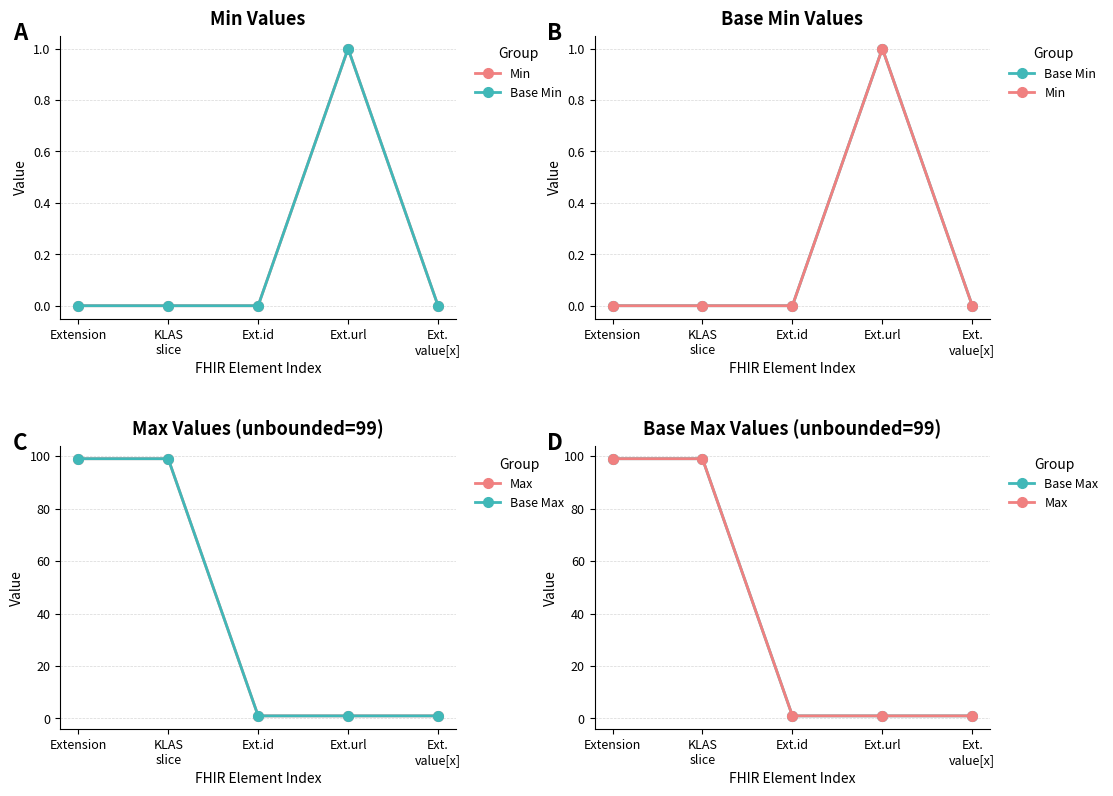

What is the label of the 3rd point from the left?

Ext.id